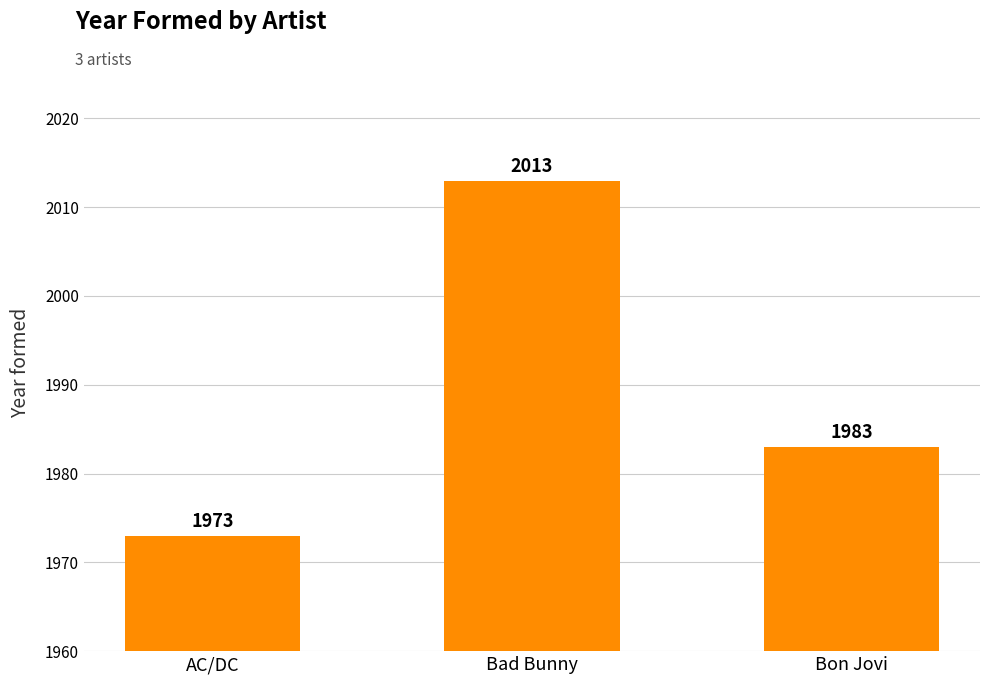

Reading right to left, transcribe all the data shown in this chart.

1983	2013	1973